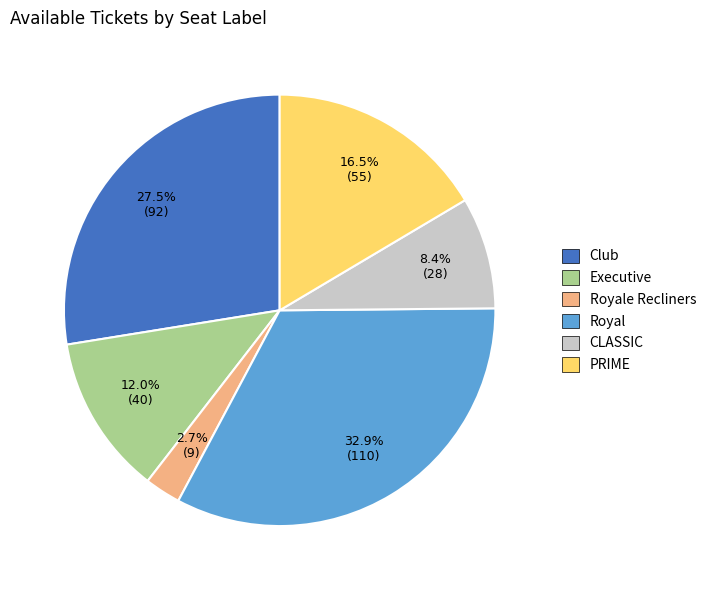

To the nearest percent, what portion does Royal represent?

33%